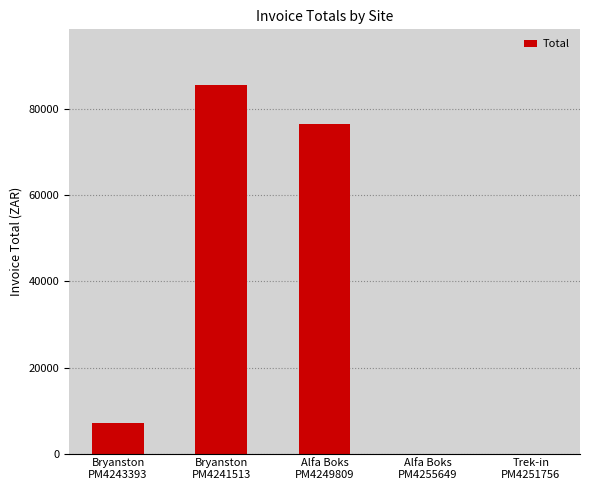

Reading right to left, list all the values displayed in this chart.

Trek-in
PM4251756=0.0	Alfa Boks
PM4255649=0.0	Alfa Boks
PM4249809=76680.1	Bryanston
PM4241513=85755.4	Bryanston
PM4243393=7012.6